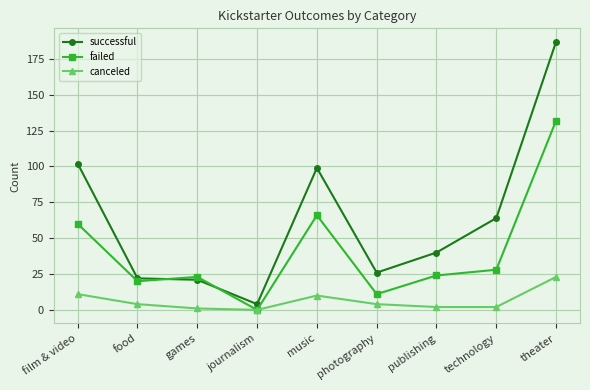

Which series changed the most between journalism and photography?

successful